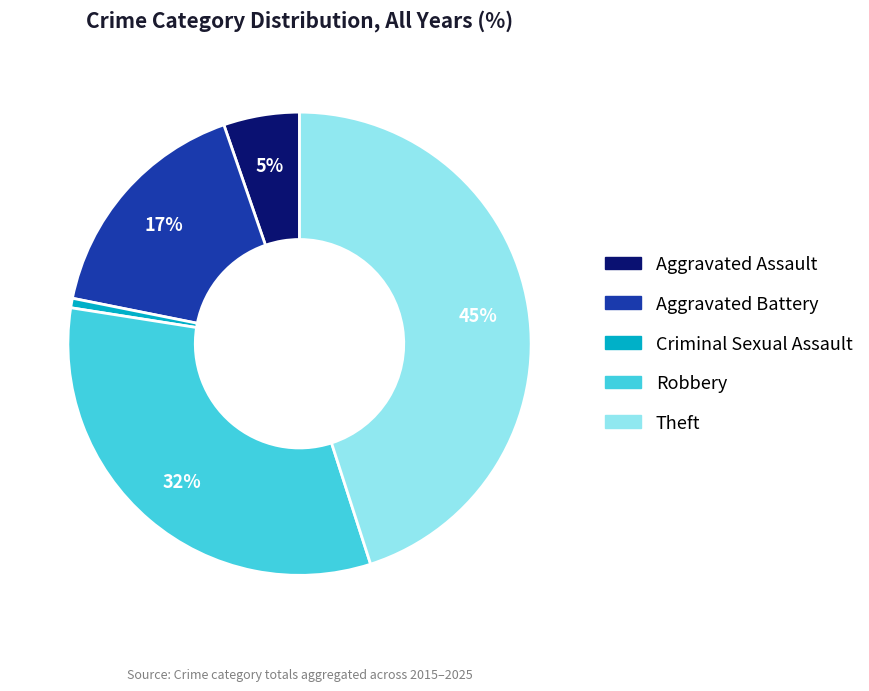

True or false: Aggravated Assault accounts for 5% of the total.

True